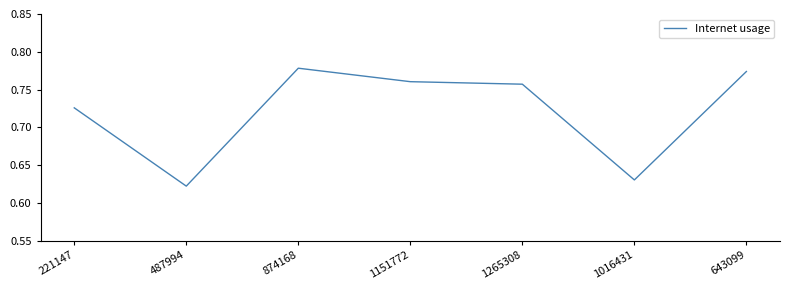

Which category has the lowest value across all series?

487994